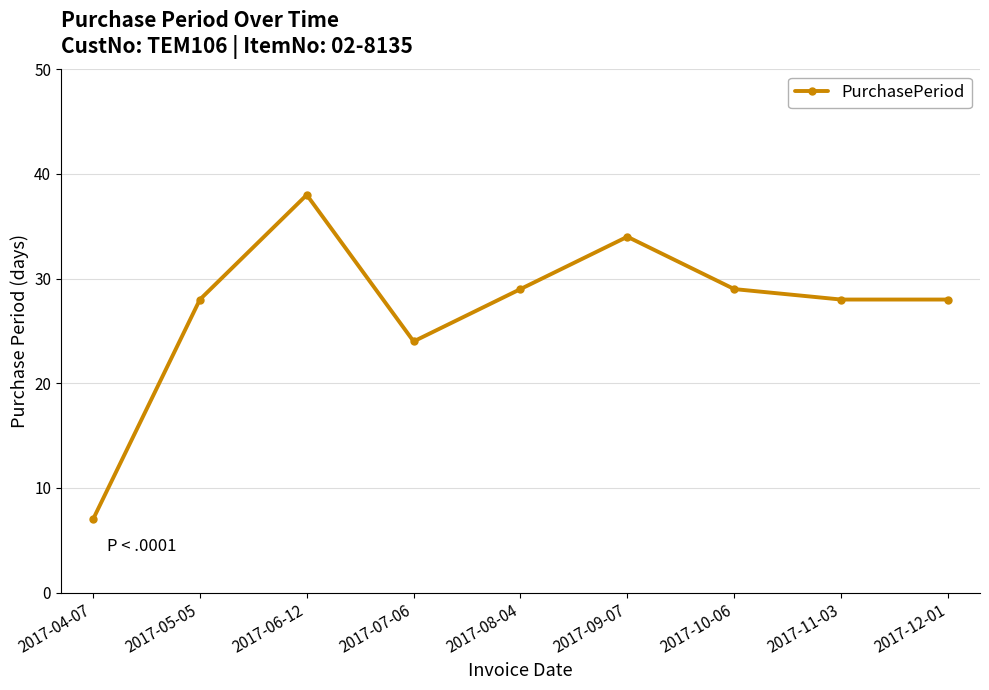

Where is the first local minimum?

2017-07-06